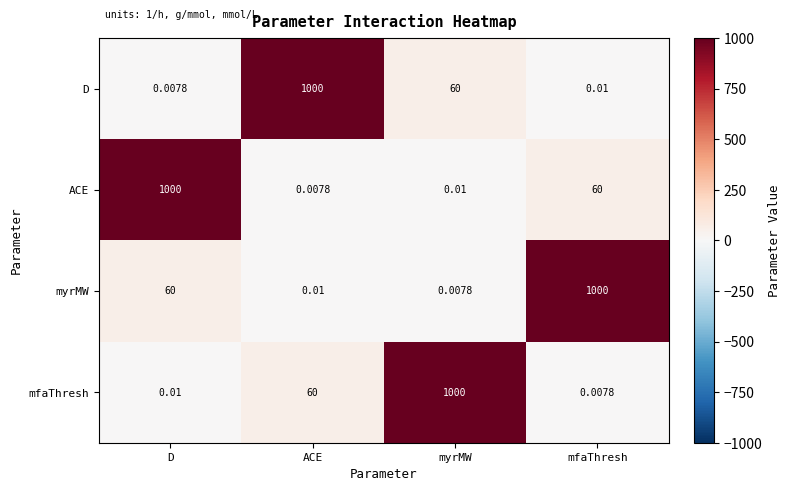

Rank the series at myrMW from lowest to highest value.

myrMW, ACE, D, mfaThresh